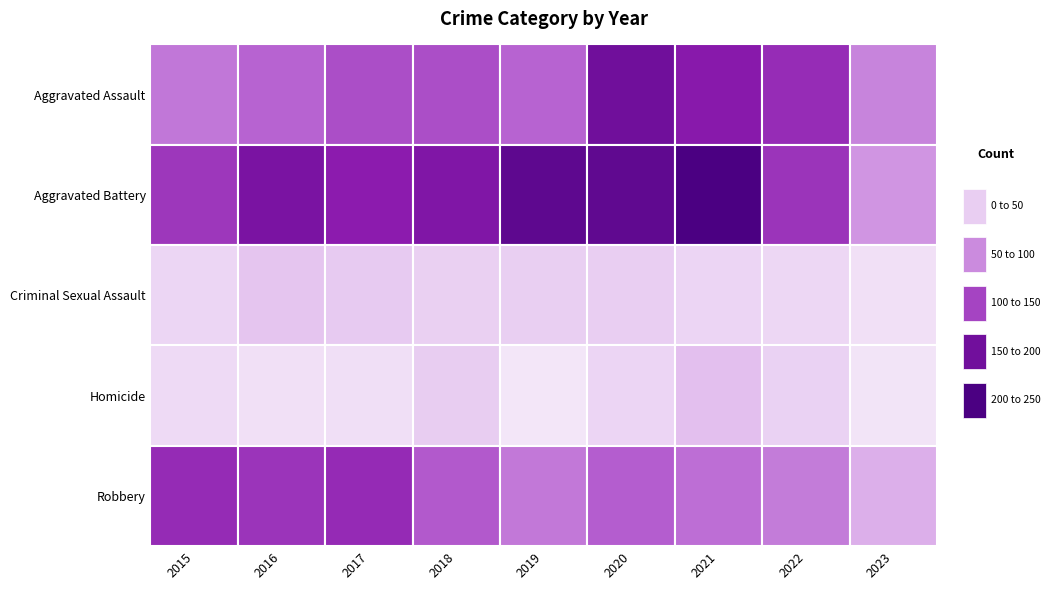

At which label does Homicide reach its minimum?

2019